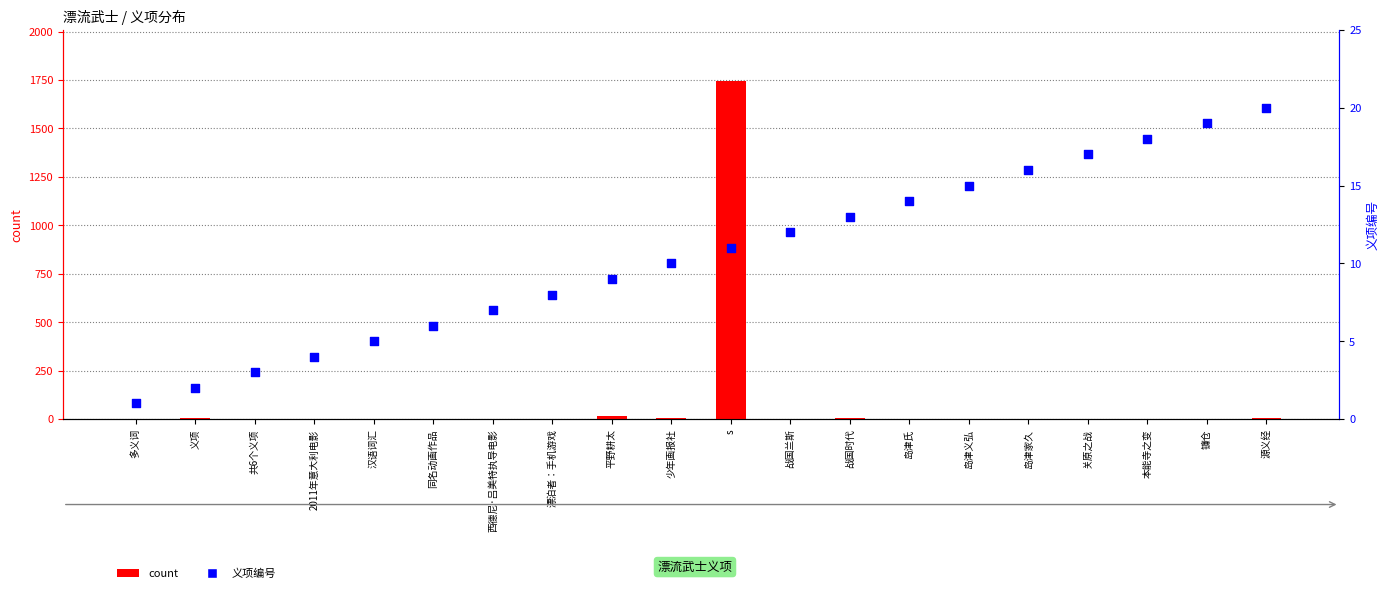

Is the value of 义项编号 at 多义词 greater than the value of count at 平野耕太?

No